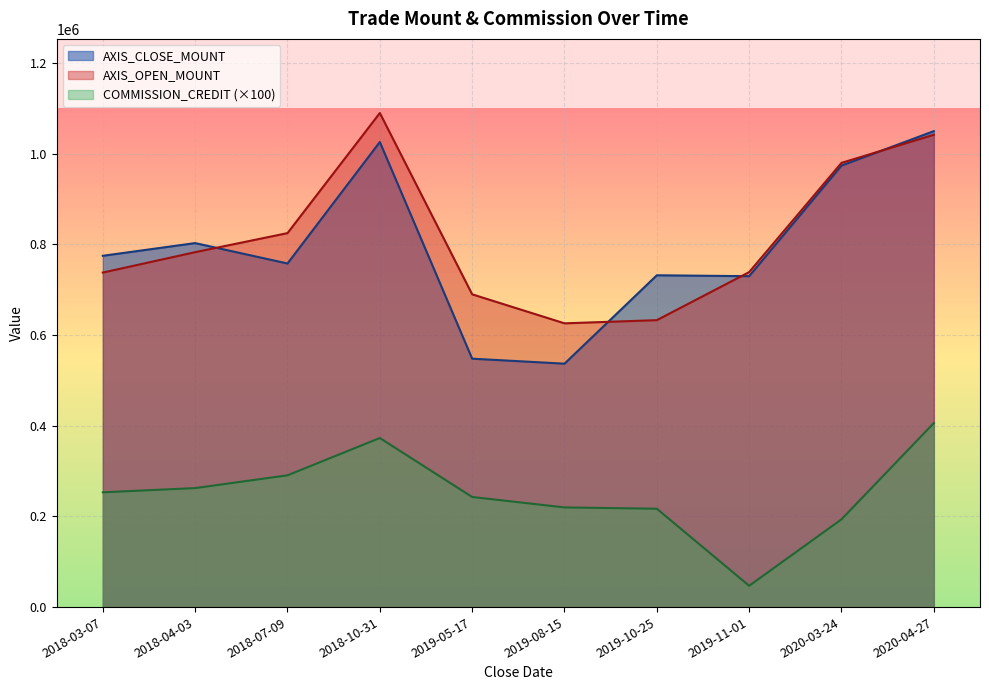

What position from the left is 2019-05-17?

5